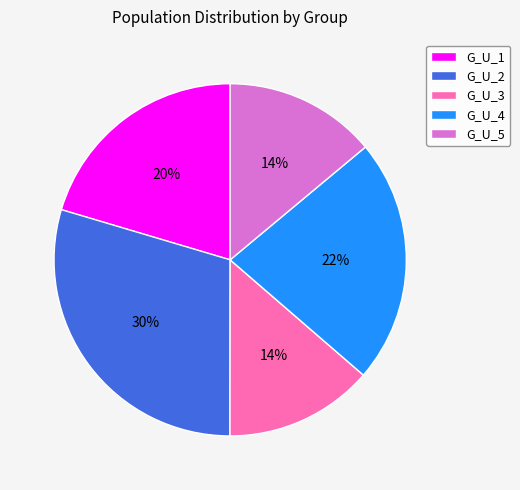

Is there a majority slice in this chart?

No